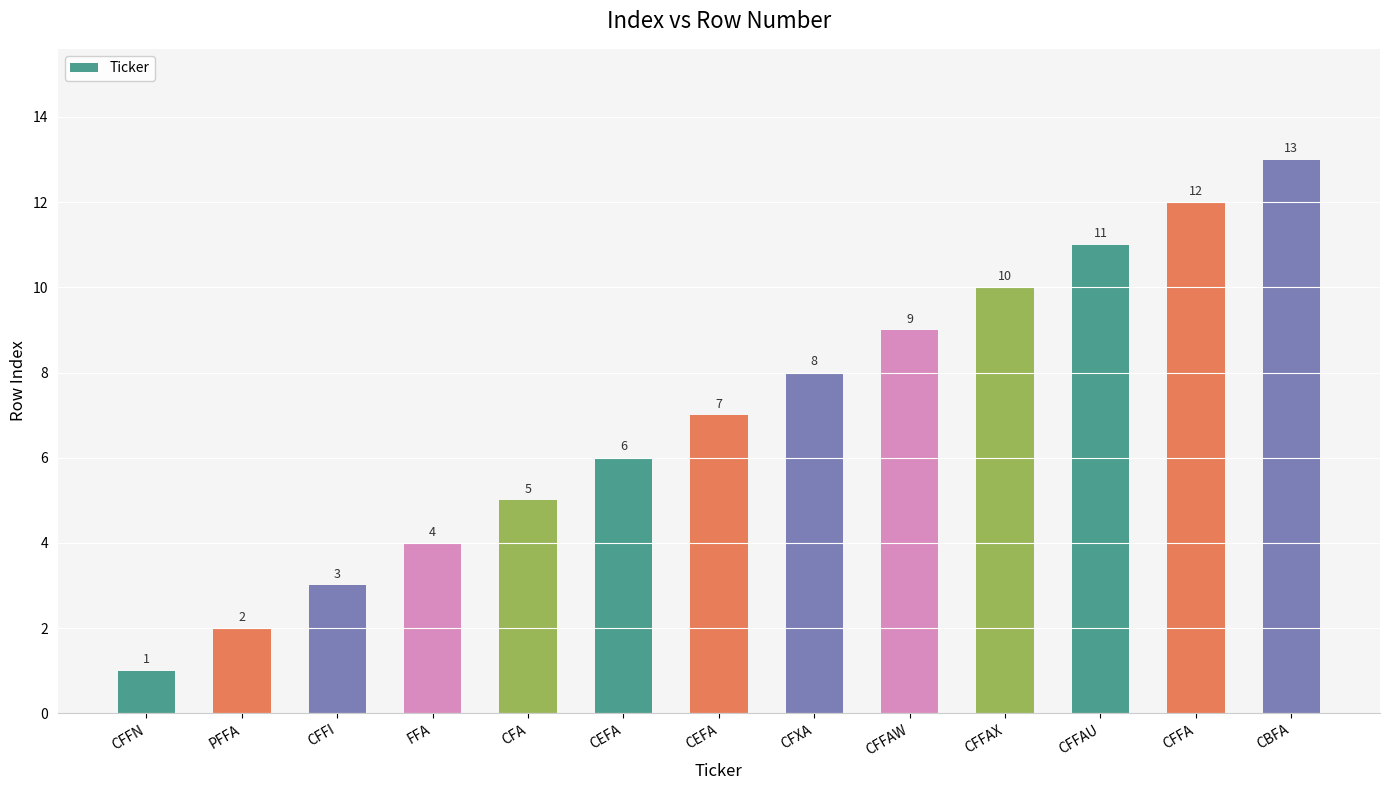

How many data points are less than 7?

6